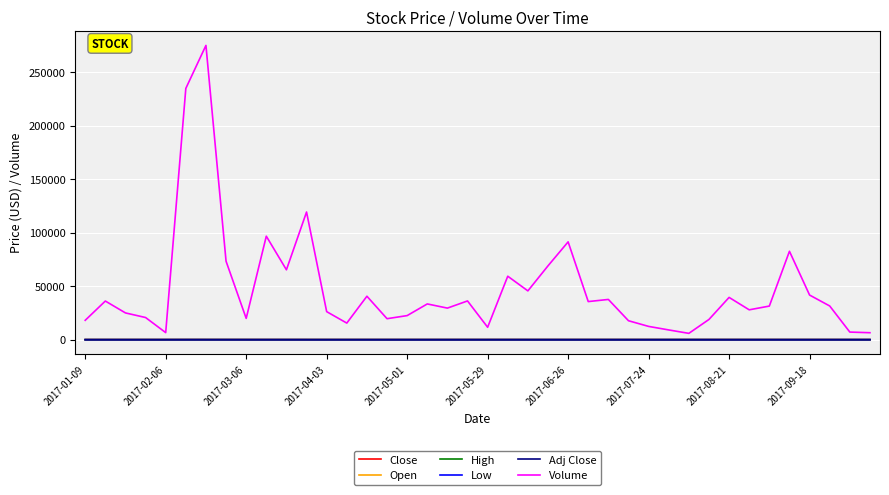

Does the chart have visible grid lines?

Yes